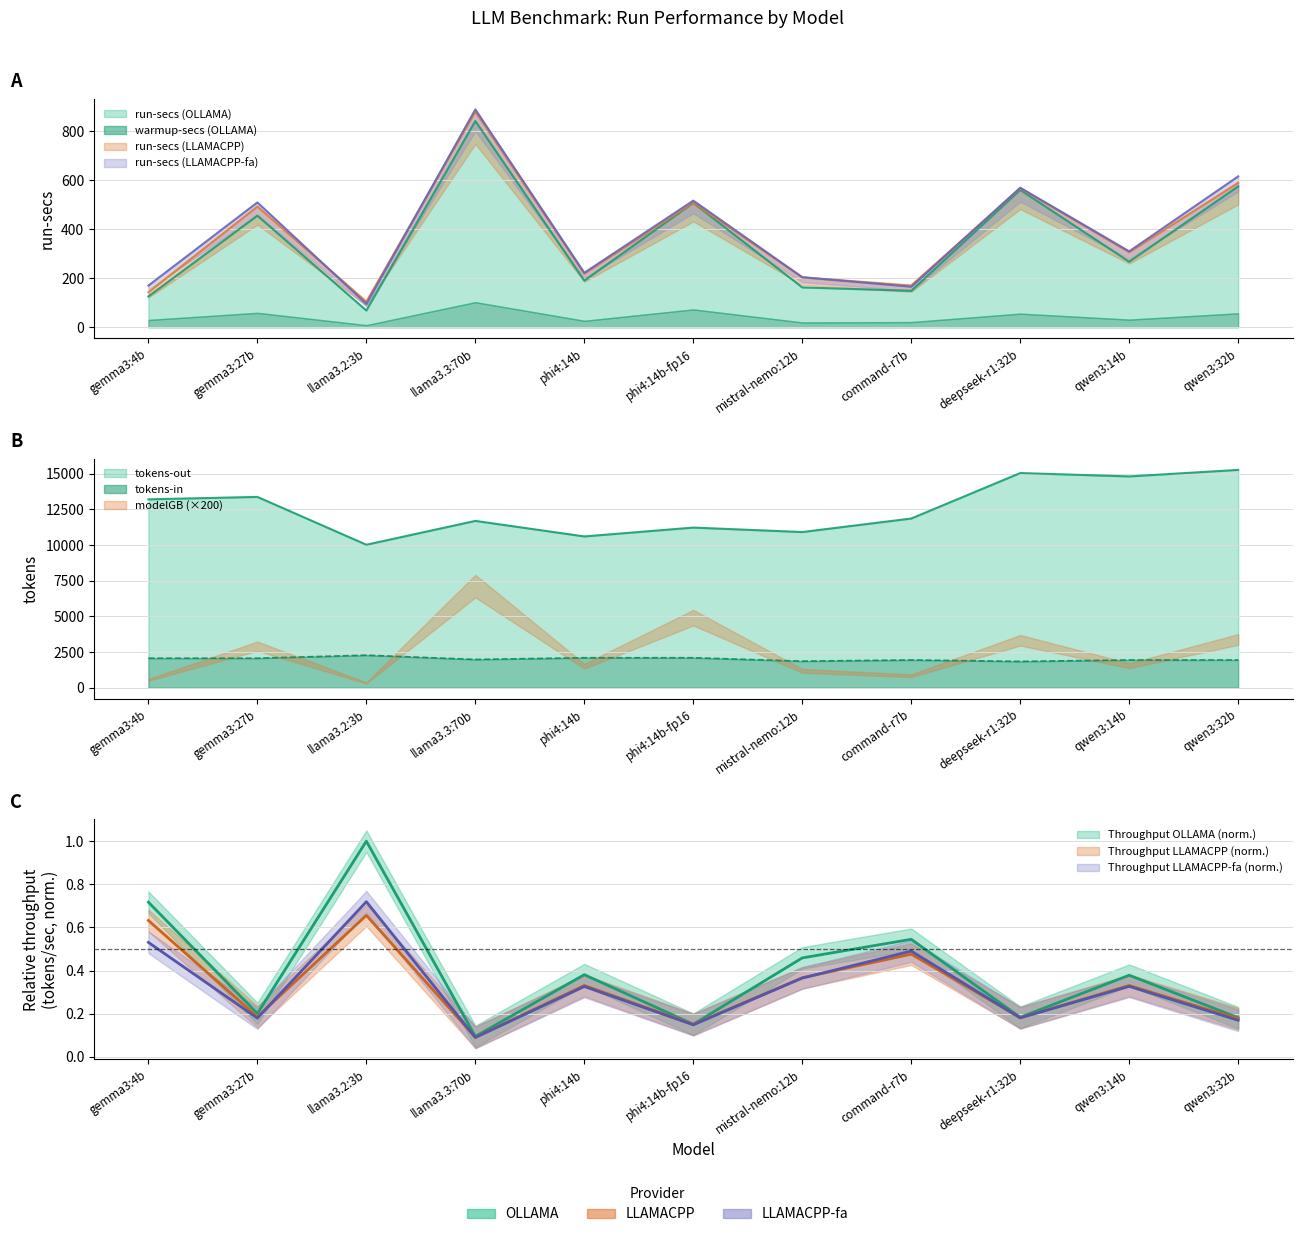

How many distinct data groups are displayed?

3